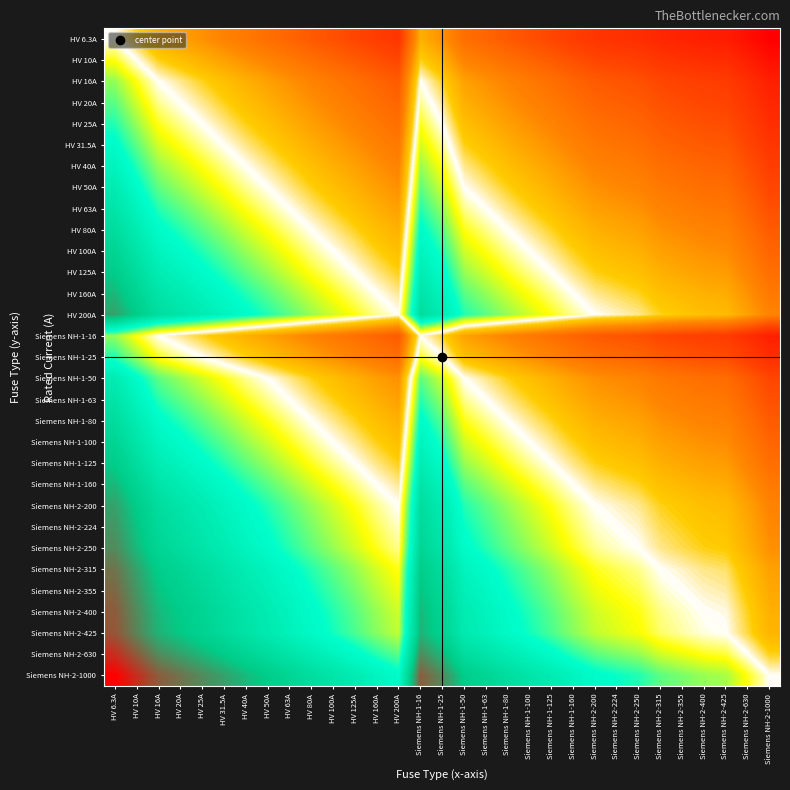

Reading left to right, transcribe all the data shown in this chart.

HV 6.3A: HV 6.3A=0.0	HV 10A=-0.2	HV 16A=-0.4	HV 20A=-0.5	HV 25A=-0.6	HV 31.5A=-0.7	HV 40A=-0.8	HV 50A=-0.9	HV 63A=-1.0	HV 80A=-1.1	HV 100A=-1.2	HV 125A=-1.3	HV 160A=-1.4	HV 200A=-1.5	Siemens NH-1-16=-0.4	Siemens NH-1-25=-0.6	Siemens NH-1-50=-0.9	Siemens NH-1-63=-1.0	Siemens NH-1-80=-1.1	Siemens NH-1-100=-1.2	Siemens NH-1-125=-1.3	Siemens NH-1-160=-1.4	Siemens NH-2-200=-1.5	Siemens NH-2-224=-1.6	Siemens NH-2-250=-1.6	Siemens NH-2-315=-1.7	Siemens NH-2-355=-1.8	Siemens NH-2-400=-1.8	Siemens NH-2-425=-1.8	Siemens NH-2-630=-2.0	Siemens NH-2-1000=-2.2
HV 10A: HV 6.3A=0.2	HV 10A=0.0	HV 16A=-0.2	HV 20A=-0.3	HV 25A=-0.4	HV 31.5A=-0.5	HV 40A=-0.6	HV 50A=-0.7	HV 63A=-0.8	HV 80A=-0.9	HV 100A=-1.0	HV 125A=-1.1	HV 160A=-1.2	HV 200A=-1.3	Siemens NH-1-16=-0.2	Siemens NH-1-25=-0.4	Siemens NH-1-50=-0.7	Siemens NH-1-63=-0.8	Siemens NH-1-80=-0.9	Siemens NH-1-100=-1.0	Siemens NH-1-125=-1.1	Siemens NH-1-160=-1.2	Siemens NH-2-200=-1.3	Siemens NH-2-224=-1.4	Siemens NH-2-250=-1.4	Siemens NH-2-315=-1.5	Siemens NH-2-355=-1.6	Siemens NH-2-400=-1.6	Siemens NH-2-425=-1.6	Siemens NH-2-630=-1.8	Siemens NH-2-1000=-2.0
HV 16A: HV 6.3A=0.4	HV 10A=0.2	HV 16A=0.0	HV 20A=-0.1	HV 25A=-0.2	HV 31.5A=-0.3	HV 40A=-0.4	HV 50A=-0.5	HV 63A=-0.6	HV 80A=-0.7	HV 100A=-0.8	HV 125A=-0.9	HV 160A=-1.0	HV 200A=-1.1	Siemens NH-1-16=0.0	Siemens NH-1-25=-0.2	Siemens NH-1-50=-0.5	Siemens NH-1-63=-0.6	Siemens NH-1-80=-0.7	Siemens NH-1-100=-0.8	Siemens NH-1-125=-0.9	Siemens NH-1-160=-1.0	Siemens NH-2-200=-1.1	Siemens NH-2-224=-1.1	Siemens NH-2-250=-1.2	Siemens NH-2-315=-1.3	Siemens NH-2-355=-1.3	Siemens NH-2-400=-1.4	Siemens NH-2-425=-1.4	Siemens NH-2-630=-1.6	Siemens NH-2-1000=-1.8
HV 20A: HV 6.3A=0.5	HV 10A=0.3	HV 16A=0.1	HV 20A=0.0	HV 25A=-0.1	HV 31.5A=-0.2	HV 40A=-0.3	HV 50A=-0.4	HV 63A=-0.5	HV 80A=-0.6	HV 100A=-0.7	HV 125A=-0.8	HV 160A=-0.9	HV 200A=-1.0	Siemens NH-1-16=0.1	Siemens NH-1-25=-0.1	Siemens NH-1-50=-0.4	Siemens NH-1-63=-0.5	Siemens NH-1-80=-0.6	Siemens NH-1-100=-0.7	Siemens NH-1-125=-0.8	Siemens NH-1-160=-0.9	Siemens NH-2-200=-1.0	Siemens NH-2-224=-1.0	Siemens NH-2-250=-1.1	Siemens NH-2-315=-1.2	Siemens NH-2-355=-1.2	Siemens NH-2-400=-1.3	Siemens NH-2-425=-1.3	Siemens NH-2-630=-1.5	Siemens NH-2-1000=-1.7
HV 25A: HV 6.3A=0.6	HV 10A=0.4	HV 16A=0.2	HV 20A=0.1	HV 25A=0.0	HV 31.5A=-0.1	HV 40A=-0.2	HV 50A=-0.3	HV 63A=-0.4	HV 80A=-0.5	HV 100A=-0.6	HV 125A=-0.7	HV 160A=-0.8	HV 200A=-0.9	Siemens NH-1-16=0.2	Siemens NH-1-25=0.0	Siemens NH-1-50=-0.3	Siemens NH-1-63=-0.4	Siemens NH-1-80=-0.5	Siemens NH-1-100=-0.6	Siemens NH-1-125=-0.7	Siemens NH-1-160=-0.8	Siemens NH-2-200=-0.9	Siemens NH-2-224=-1.0	Siemens NH-2-250=-1.0	Siemens NH-2-315=-1.1	Siemens NH-2-355=-1.2	Siemens NH-2-400=-1.2	Siemens NH-2-425=-1.2	Siemens NH-2-630=-1.4	Siemens NH-2-1000=-1.6
HV 31.5A: HV 6.3A=0.7	HV 10A=0.5	HV 16A=0.3	HV 20A=0.2	HV 25A=0.1	HV 31.5A=0.0	HV 40A=-0.1	HV 50A=-0.2	HV 63A=-0.3	HV 80A=-0.4	HV 100A=-0.5	HV 125A=-0.6	HV 160A=-0.7	HV 200A=-0.8	Siemens NH-1-16=0.3	Siemens NH-1-25=0.1	Siemens NH-1-50=-0.2	Siemens NH-1-63=-0.3	Siemens NH-1-80=-0.4	Siemens NH-1-100=-0.5	Siemens NH-1-125=-0.6	Siemens NH-1-160=-0.7	Siemens NH-2-200=-0.8	Siemens NH-2-224=-0.9	Siemens NH-2-250=-0.9	Siemens NH-2-315=-1.0	Siemens NH-2-355=-1.1	Siemens NH-2-400=-1.1	Siemens NH-2-425=-1.1	Siemens NH-2-630=-1.3	Siemens NH-2-1000=-1.5
HV 40A: HV 6.3A=0.8	HV 10A=0.6	HV 16A=0.4	HV 20A=0.3	HV 25A=0.2	HV 31.5A=0.1	HV 40A=0.0	HV 50A=-0.1	HV 63A=-0.2	HV 80A=-0.3	HV 100A=-0.4	HV 125A=-0.5	HV 160A=-0.6	HV 200A=-0.7	Siemens NH-1-16=0.4	Siemens NH-1-25=0.2	Siemens NH-1-50=-0.1	Siemens NH-1-63=-0.2	Siemens NH-1-80=-0.3	Siemens NH-1-100=-0.4	Siemens NH-1-125=-0.5	Siemens NH-1-160=-0.6	Siemens NH-2-200=-0.7	Siemens NH-2-224=-0.7	Siemens NH-2-250=-0.8	Siemens NH-2-315=-0.9	Siemens NH-2-355=-0.9	Siemens NH-2-400=-1.0	Siemens NH-2-425=-1.0	Siemens NH-2-630=-1.2	Siemens NH-2-1000=-1.4
HV 50A: HV 6.3A=0.9	HV 10A=0.7	HV 16A=0.5	HV 20A=0.4	HV 25A=0.3	HV 31.5A=0.2	HV 40A=0.1	HV 50A=0.0	HV 63A=-0.1	HV 80A=-0.2	HV 100A=-0.3	HV 125A=-0.4	HV 160A=-0.5	HV 200A=-0.6	Siemens NH-1-16=0.5	Siemens NH-1-25=0.3	Siemens NH-1-50=0.0	Siemens NH-1-63=-0.1	Siemens NH-1-80=-0.2	Siemens NH-1-100=-0.3	Siemens NH-1-125=-0.4	Siemens NH-1-160=-0.5	Siemens NH-2-200=-0.6	Siemens NH-2-224=-0.7	Siemens NH-2-250=-0.7	Siemens NH-2-315=-0.8	Siemens NH-2-355=-0.9	Siemens NH-2-400=-0.9	Siemens NH-2-425=-0.9	Siemens NH-2-630=-1.1	Siemens NH-2-1000=-1.3
HV 63A: HV 6.3A=1.0	HV 10A=0.8	HV 16A=0.6	HV 20A=0.5	HV 25A=0.4	HV 31.5A=0.3	HV 40A=0.2	HV 50A=0.1	HV 63A=0.0	HV 80A=-0.1	HV 100A=-0.2	HV 125A=-0.3	HV 160A=-0.4	HV 200A=-0.5	Siemens NH-1-16=0.6	Siemens NH-1-25=0.4	Siemens NH-1-50=0.1	Siemens NH-1-63=0.0	Siemens NH-1-80=-0.1	Siemens NH-1-100=-0.2	Siemens NH-1-125=-0.3	Siemens NH-1-160=-0.4	Siemens NH-2-200=-0.5	Siemens NH-2-224=-0.6	Siemens NH-2-250=-0.6	Siemens NH-2-315=-0.7	Siemens NH-2-355=-0.8	Siemens NH-2-400=-0.8	Siemens NH-2-425=-0.8	Siemens NH-2-630=-1.0	Siemens NH-2-1000=-1.2
HV 80A: HV 6.3A=1.1	HV 10A=0.9	HV 16A=0.7	HV 20A=0.6	HV 25A=0.5	HV 31.5A=0.4	HV 40A=0.3	HV 50A=0.2	HV 63A=0.1	HV 80A=0.0	HV 100A=-0.1	HV 125A=-0.2	HV 160A=-0.3	HV 200A=-0.4	Siemens NH-1-16=0.7	Siemens NH-1-25=0.5	Siemens NH-1-50=0.2	Siemens NH-1-63=0.1	Siemens NH-1-80=0.0	Siemens NH-1-100=-0.1	Siemens NH-1-125=-0.2	Siemens NH-1-160=-0.3	Siemens NH-2-200=-0.4	Siemens NH-2-224=-0.4	Siemens NH-2-250=-0.5	Siemens NH-2-315=-0.6	Siemens NH-2-355=-0.6	Siemens NH-2-400=-0.7	Siemens NH-2-425=-0.7	Siemens NH-2-630=-0.9	Siemens NH-2-1000=-1.1
HV 100A: HV 6.3A=1.2	HV 10A=1.0	HV 16A=0.8	HV 20A=0.7	HV 25A=0.6	HV 31.5A=0.5	HV 40A=0.4	HV 50A=0.3	HV 63A=0.2	HV 80A=0.1	HV 100A=0.0	HV 125A=-0.1	HV 160A=-0.2	HV 200A=-0.3	Siemens NH-1-16=0.8	Siemens NH-1-25=0.6	Siemens NH-1-50=0.3	Siemens NH-1-63=0.2	Siemens NH-1-80=0.1	Siemens NH-1-100=0.0	Siemens NH-1-125=-0.1	Siemens NH-1-160=-0.2	Siemens NH-2-200=-0.3	Siemens NH-2-224=-0.4	Siemens NH-2-250=-0.4	Siemens NH-2-315=-0.5	Siemens NH-2-355=-0.6	Siemens NH-2-400=-0.6	Siemens NH-2-425=-0.6	Siemens NH-2-630=-0.8	Siemens NH-2-1000=-1.0
HV 125A: HV 6.3A=1.3	HV 10A=1.1	HV 16A=0.9	HV 20A=0.8	HV 25A=0.7	HV 31.5A=0.6	HV 40A=0.5	HV 50A=0.4	HV 63A=0.3	HV 80A=0.2	HV 100A=0.1	HV 125A=0.0	HV 160A=-0.1	HV 200A=-0.2	Siemens NH-1-16=0.9	Siemens NH-1-25=0.7	Siemens NH-1-50=0.4	Siemens NH-1-63=0.3	Siemens NH-1-80=0.2	Siemens NH-1-100=0.1	Siemens NH-1-125=0.0	Siemens NH-1-160=-0.1	Siemens NH-2-200=-0.2	Siemens NH-2-224=-0.3	Siemens NH-2-250=-0.3	Siemens NH-2-315=-0.4	Siemens NH-2-355=-0.5	Siemens NH-2-400=-0.5	Siemens NH-2-425=-0.5	Siemens NH-2-630=-0.7	Siemens NH-2-1000=-0.9
HV 160A: HV 6.3A=1.4	HV 10A=1.2	HV 16A=1.0	HV 20A=0.9	HV 25A=0.8	HV 31.5A=0.7	HV 40A=0.6	HV 50A=0.5	HV 63A=0.4	HV 80A=0.3	HV 100A=0.2	HV 125A=0.1	HV 160A=0.0	HV 200A=-0.1	Siemens NH-1-16=1.0	Siemens NH-1-25=0.8	Siemens NH-1-50=0.5	Siemens NH-1-63=0.4	Siemens NH-1-80=0.3	Siemens NH-1-100=0.2	Siemens NH-1-125=0.1	Siemens NH-1-160=0.0	Siemens NH-2-200=-0.1	Siemens NH-2-224=-0.1	Siemens NH-2-250=-0.2	Siemens NH-2-315=-0.3	Siemens NH-2-355=-0.3	Siemens NH-2-400=-0.4	Siemens NH-2-425=-0.4	Siemens NH-2-630=-0.6	Siemens NH-2-1000=-0.8
HV 200A: HV 6.3A=1.5	HV 10A=1.3	HV 16A=1.1	HV 20A=1.0	HV 25A=0.9	HV 31.5A=0.8	HV 40A=0.7	HV 50A=0.6	HV 63A=0.5	HV 80A=0.4	HV 100A=0.3	HV 125A=0.2	HV 160A=0.1	HV 200A=0.0	Siemens NH-1-16=1.1	Siemens NH-1-25=0.9	Siemens NH-1-50=0.6	Siemens NH-1-63=0.5	Siemens NH-1-80=0.4	Siemens NH-1-100=0.3	Siemens NH-1-125=0.2	Siemens NH-1-160=0.1	Siemens NH-2-200=0.0	Siemens NH-2-224=-0.0	Siemens NH-2-250=-0.1	Siemens NH-2-315=-0.2	Siemens NH-2-355=-0.2	Siemens NH-2-400=-0.3	Siemens NH-2-425=-0.3	Siemens NH-2-630=-0.5	Siemens NH-2-1000=-0.7
Siemens NH-1-16: HV 6.3A=0.4	HV 10A=0.2	HV 16A=0.0	HV 20A=-0.1	HV 25A=-0.2	HV 31.5A=-0.3	HV 40A=-0.4	HV 50A=-0.5	HV 63A=-0.6	HV 80A=-0.7	HV 100A=-0.8	HV 125A=-0.9	HV 160A=-1.0	HV 200A=-1.1	Siemens NH-1-16=0.0	Siemens NH-1-25=-0.2	Siemens NH-1-50=-0.5	Siemens NH-1-63=-0.6	Siemens NH-1-80=-0.7	Siemens NH-1-100=-0.8	Siemens NH-1-125=-0.9	Siemens NH-1-160=-1.0	Siemens NH-2-200=-1.1	Siemens NH-2-224=-1.1	Siemens NH-2-250=-1.2	Siemens NH-2-315=-1.3	Siemens NH-2-355=-1.3	Siemens NH-2-400=-1.4	Siemens NH-2-425=-1.4	Siemens NH-2-630=-1.6	Siemens NH-2-1000=-1.8
Siemens NH-1-25: HV 6.3A=0.6	HV 10A=0.4	HV 16A=0.2	HV 20A=0.1	HV 25A=0.0	HV 31.5A=-0.1	HV 40A=-0.2	HV 50A=-0.3	HV 63A=-0.4	HV 80A=-0.5	HV 100A=-0.6	HV 125A=-0.7	HV 160A=-0.8	HV 200A=-0.9	Siemens NH-1-16=0.2	Siemens NH-1-25=0.0	Siemens NH-1-50=-0.3	Siemens NH-1-63=-0.4	Siemens NH-1-80=-0.5	Siemens NH-1-100=-0.6	Siemens NH-1-125=-0.7	Siemens NH-1-160=-0.8	Siemens NH-2-200=-0.9	Siemens NH-2-224=-1.0	Siemens NH-2-250=-1.0	Siemens NH-2-315=-1.1	Siemens NH-2-355=-1.2	Siemens NH-2-400=-1.2	Siemens NH-2-425=-1.2	Siemens NH-2-630=-1.4	Siemens NH-2-1000=-1.6
Siemens NH-1-50: HV 6.3A=0.9	HV 10A=0.7	HV 16A=0.5	HV 20A=0.4	HV 25A=0.3	HV 31.5A=0.2	HV 40A=0.1	HV 50A=0.0	HV 63A=-0.1	HV 80A=-0.2	HV 100A=-0.3	HV 125A=-0.4	HV 160A=-0.5	HV 200A=-0.6	Siemens NH-1-16=0.5	Siemens NH-1-25=0.3	Siemens NH-1-50=0.0	Siemens NH-1-63=-0.1	Siemens NH-1-80=-0.2	Siemens NH-1-100=-0.3	Siemens NH-1-125=-0.4	Siemens NH-1-160=-0.5	Siemens NH-2-200=-0.6	Siemens NH-2-224=-0.7	Siemens NH-2-250=-0.7	Siemens NH-2-315=-0.8	Siemens NH-2-355=-0.9	Siemens NH-2-400=-0.9	Siemens NH-2-425=-0.9	Siemens NH-2-630=-1.1	Siemens NH-2-1000=-1.3
Siemens NH-1-63: HV 6.3A=1.0	HV 10A=0.8	HV 16A=0.6	HV 20A=0.5	HV 25A=0.4	HV 31.5A=0.3	HV 40A=0.2	HV 50A=0.1	HV 63A=0.0	HV 80A=-0.1	HV 100A=-0.2	HV 125A=-0.3	HV 160A=-0.4	HV 200A=-0.5	Siemens NH-1-16=0.6	Siemens NH-1-25=0.4	Siemens NH-1-50=0.1	Siemens NH-1-63=0.0	Siemens NH-1-80=-0.1	Siemens NH-1-100=-0.2	Siemens NH-1-125=-0.3	Siemens NH-1-160=-0.4	Siemens NH-2-200=-0.5	Siemens NH-2-224=-0.6	Siemens NH-2-250=-0.6	Siemens NH-2-315=-0.7	Siemens NH-2-355=-0.8	Siemens NH-2-400=-0.8	Siemens NH-2-425=-0.8	Siemens NH-2-630=-1.0	Siemens NH-2-1000=-1.2
Siemens NH-1-80: HV 6.3A=1.1	HV 10A=0.9	HV 16A=0.7	HV 20A=0.6	HV 25A=0.5	HV 31.5A=0.4	HV 40A=0.3	HV 50A=0.2	HV 63A=0.1	HV 80A=0.0	HV 100A=-0.1	HV 125A=-0.2	HV 160A=-0.3	HV 200A=-0.4	Siemens NH-1-16=0.7	Siemens NH-1-25=0.5	Siemens NH-1-50=0.2	Siemens NH-1-63=0.1	Siemens NH-1-80=0.0	Siemens NH-1-100=-0.1	Siemens NH-1-125=-0.2	Siemens NH-1-160=-0.3	Siemens NH-2-200=-0.4	Siemens NH-2-224=-0.4	Siemens NH-2-250=-0.5	Siemens NH-2-315=-0.6	Siemens NH-2-355=-0.6	Siemens NH-2-400=-0.7	Siemens NH-2-425=-0.7	Siemens NH-2-630=-0.9	Siemens NH-2-1000=-1.1
Siemens NH-1-100: HV 6.3A=1.2	HV 10A=1.0	HV 16A=0.8	HV 20A=0.7	HV 25A=0.6	HV 31.5A=0.5	HV 40A=0.4	HV 50A=0.3	HV 63A=0.2	HV 80A=0.1	HV 100A=0.0	HV 125A=-0.1	HV 160A=-0.2	HV 200A=-0.3	Siemens NH-1-16=0.8	Siemens NH-1-25=0.6	Siemens NH-1-50=0.3	Siemens NH-1-63=0.2	Siemens NH-1-80=0.1	Siemens NH-1-100=0.0	Siemens NH-1-125=-0.1	Siemens NH-1-160=-0.2	Siemens NH-2-200=-0.3	Siemens NH-2-224=-0.4	Siemens NH-2-250=-0.4	Siemens NH-2-315=-0.5	Siemens NH-2-355=-0.6	Siemens NH-2-400=-0.6	Siemens NH-2-425=-0.6	Siemens NH-2-630=-0.8	Siemens NH-2-1000=-1.0
Siemens NH-1-125: HV 6.3A=1.3	HV 10A=1.1	HV 16A=0.9	HV 20A=0.8	HV 25A=0.7	HV 31.5A=0.6	HV 40A=0.5	HV 50A=0.4	HV 63A=0.3	HV 80A=0.2	HV 100A=0.1	HV 125A=0.0	HV 160A=-0.1	HV 200A=-0.2	Siemens NH-1-16=0.9	Siemens NH-1-25=0.7	Siemens NH-1-50=0.4	Siemens NH-1-63=0.3	Siemens NH-1-80=0.2	Siemens NH-1-100=0.1	Siemens NH-1-125=0.0	Siemens NH-1-160=-0.1	Siemens NH-2-200=-0.2	Siemens NH-2-224=-0.3	Siemens NH-2-250=-0.3	Siemens NH-2-315=-0.4	Siemens NH-2-355=-0.5	Siemens NH-2-400=-0.5	Siemens NH-2-425=-0.5	Siemens NH-2-630=-0.7	Siemens NH-2-1000=-0.9
Siemens NH-1-160: HV 6.3A=1.4	HV 10A=1.2	HV 16A=1.0	HV 20A=0.9	HV 25A=0.8	HV 31.5A=0.7	HV 40A=0.6	HV 50A=0.5	HV 63A=0.4	HV 80A=0.3	HV 100A=0.2	HV 125A=0.1	HV 160A=0.0	HV 200A=-0.1	Siemens NH-1-16=1.0	Siemens NH-1-25=0.8	Siemens NH-1-50=0.5	Siemens NH-1-63=0.4	Siemens NH-1-80=0.3	Siemens NH-1-100=0.2	Siemens NH-1-125=0.1	Siemens NH-1-160=0.0	Siemens NH-2-200=-0.1	Siemens NH-2-224=-0.1	Siemens NH-2-250=-0.2	Siemens NH-2-315=-0.3	Siemens NH-2-355=-0.3	Siemens NH-2-400=-0.4	Siemens NH-2-425=-0.4	Siemens NH-2-630=-0.6	Siemens NH-2-1000=-0.8
Siemens NH-2-200: HV 6.3A=1.5	HV 10A=1.3	HV 16A=1.1	HV 20A=1.0	HV 25A=0.9	HV 31.5A=0.8	HV 40A=0.7	HV 50A=0.6	HV 63A=0.5	HV 80A=0.4	HV 100A=0.3	HV 125A=0.2	HV 160A=0.1	HV 200A=0.0	Siemens NH-1-16=1.1	Siemens NH-1-25=0.9	Siemens NH-1-50=0.6	Siemens NH-1-63=0.5	Siemens NH-1-80=0.4	Siemens NH-1-100=0.3	Siemens NH-1-125=0.2	Siemens NH-1-160=0.1	Siemens NH-2-200=0.0	Siemens NH-2-224=-0.0	Siemens NH-2-250=-0.1	Siemens NH-2-315=-0.2	Siemens NH-2-355=-0.2	Siemens NH-2-400=-0.3	Siemens NH-2-425=-0.3	Siemens NH-2-630=-0.5	Siemens NH-2-1000=-0.7
Siemens NH-2-224: HV 6.3A=1.6	HV 10A=1.4	HV 16A=1.1	HV 20A=1.0	HV 25A=1.0	HV 31.5A=0.9	HV 40A=0.7	HV 50A=0.7	HV 63A=0.6	HV 80A=0.4	HV 100A=0.4	HV 125A=0.3	HV 160A=0.1	HV 200A=0.0	Siemens NH-1-16=1.1	Siemens NH-1-25=1.0	Siemens NH-1-50=0.7	Siemens NH-1-63=0.6	Siemens NH-1-80=0.4	Siemens NH-1-100=0.4	Siemens NH-1-125=0.3	Siemens NH-1-160=0.1	Siemens NH-2-200=0.0	Siemens NH-2-224=0.0	Siemens NH-2-250=-0.0	Siemens NH-2-315=-0.1	Siemens NH-2-355=-0.2	Siemens NH-2-400=-0.3	Siemens NH-2-425=-0.3	Siemens NH-2-630=-0.4	Siemens NH-2-1000=-0.6
Siemens NH-2-250: HV 6.3A=1.6	HV 10A=1.4	HV 16A=1.2	HV 20A=1.1	HV 25A=1.0	HV 31.5A=0.9	HV 40A=0.8	HV 50A=0.7	HV 63A=0.6	HV 80A=0.5	HV 100A=0.4	HV 125A=0.3	HV 160A=0.2	HV 200A=0.1	Siemens NH-1-16=1.2	Siemens NH-1-25=1.0	Siemens NH-1-50=0.7	Siemens NH-1-63=0.6	Siemens NH-1-80=0.5	Siemens NH-1-100=0.4	Siemens NH-1-125=0.3	Siemens NH-1-160=0.2	Siemens NH-2-200=0.1	Siemens NH-2-224=0.0	Siemens NH-2-250=0.0	Siemens NH-2-315=-0.1	Siemens NH-2-355=-0.2	Siemens NH-2-400=-0.2	Siemens NH-2-425=-0.2	Siemens NH-2-630=-0.4	Siemens NH-2-1000=-0.6
Siemens NH-2-315: HV 6.3A=1.7	HV 10A=1.5	HV 16A=1.3	HV 20A=1.2	HV 25A=1.1	HV 31.5A=1.0	HV 40A=0.9	HV 50A=0.8	HV 63A=0.7	HV 80A=0.6	HV 100A=0.5	HV 125A=0.4	HV 160A=0.3	HV 200A=0.2	Siemens NH-1-16=1.3	Siemens NH-1-25=1.1	Siemens NH-1-50=0.8	Siemens NH-1-63=0.7	Siemens NH-1-80=0.6	Siemens NH-1-100=0.5	Siemens NH-1-125=0.4	Siemens NH-1-160=0.3	Siemens NH-2-200=0.2	Siemens NH-2-224=0.1	Siemens NH-2-250=0.1	Siemens NH-2-315=0.0	Siemens NH-2-355=-0.1	Siemens NH-2-400=-0.1	Siemens NH-2-425=-0.1	Siemens NH-2-630=-0.3	Siemens NH-2-1000=-0.5
Siemens NH-2-355: HV 6.3A=1.8	HV 10A=1.6	HV 16A=1.3	HV 20A=1.2	HV 25A=1.2	HV 31.5A=1.1	HV 40A=0.9	HV 50A=0.9	HV 63A=0.8	HV 80A=0.6	HV 100A=0.6	HV 125A=0.5	HV 160A=0.3	HV 200A=0.2	Siemens NH-1-16=1.3	Siemens NH-1-25=1.2	Siemens NH-1-50=0.9	Siemens NH-1-63=0.8	Siemens NH-1-80=0.6	Siemens NH-1-100=0.6	Siemens NH-1-125=0.5	Siemens NH-1-160=0.3	Siemens NH-2-200=0.2	Siemens NH-2-224=0.2	Siemens NH-2-250=0.2	Siemens NH-2-315=0.1	Siemens NH-2-355=0.0	Siemens NH-2-400=-0.1	Siemens NH-2-425=-0.1	Siemens NH-2-630=-0.2	Siemens NH-2-1000=-0.4
Siemens NH-2-400: HV 6.3A=1.8	HV 10A=1.6	HV 16A=1.4	HV 20A=1.3	HV 25A=1.2	HV 31.5A=1.1	HV 40A=1.0	HV 50A=0.9	HV 63A=0.8	HV 80A=0.7	HV 100A=0.6	HV 125A=0.5	HV 160A=0.4	HV 200A=0.3	Siemens NH-1-16=1.4	Siemens NH-1-25=1.2	Siemens NH-1-50=0.9	Siemens NH-1-63=0.8	Siemens NH-1-80=0.7	Siemens NH-1-100=0.6	Siemens NH-1-125=0.5	Siemens NH-1-160=0.4	Siemens NH-2-200=0.3	Siemens NH-2-224=0.3	Siemens NH-2-250=0.2	Siemens NH-2-315=0.1	Siemens NH-2-355=0.1	Siemens NH-2-400=0.0	Siemens NH-2-425=-0.0	Siemens NH-2-630=-0.2	Siemens NH-2-1000=-0.4
Siemens NH-2-425: HV 6.3A=1.8	HV 10A=1.6	HV 16A=1.4	HV 20A=1.3	HV 25A=1.2	HV 31.5A=1.1	HV 40A=1.0	HV 50A=0.9	HV 63A=0.8	HV 80A=0.7	HV 100A=0.6	HV 125A=0.5	HV 160A=0.4	HV 200A=0.3	Siemens NH-1-16=1.4	Siemens NH-1-25=1.2	Siemens NH-1-50=0.9	Siemens NH-1-63=0.8	Siemens NH-1-80=0.7	Siemens NH-1-100=0.6	Siemens NH-1-125=0.5	Siemens NH-1-160=0.4	Siemens NH-2-200=0.3	Siemens NH-2-224=0.3	Siemens NH-2-250=0.2	Siemens NH-2-315=0.1	Siemens NH-2-355=0.1	Siemens NH-2-400=0.0	Siemens NH-2-425=0.0	Siemens NH-2-630=-0.2	Siemens NH-2-1000=-0.4
Siemens NH-2-630: HV 6.3A=2.0	HV 10A=1.8	HV 16A=1.6	HV 20A=1.5	HV 25A=1.4	HV 31.5A=1.3	HV 40A=1.2	HV 50A=1.1	HV 63A=1.0	HV 80A=0.9	HV 100A=0.8	HV 125A=0.7	HV 160A=0.6	HV 200A=0.5	Siemens NH-1-16=1.6	Siemens NH-1-25=1.4	Siemens NH-1-50=1.1	Siemens NH-1-63=1.0	Siemens NH-1-80=0.9	Siemens NH-1-100=0.8	Siemens NH-1-125=0.7	Siemens NH-1-160=0.6	Siemens NH-2-200=0.5	Siemens NH-2-224=0.4	Siemens NH-2-250=0.4	Siemens NH-2-315=0.3	Siemens NH-2-355=0.2	Siemens NH-2-400=0.2	Siemens NH-2-425=0.2	Siemens NH-2-630=0.0	Siemens NH-2-1000=-0.2
Siemens NH-2-1000: HV 6.3A=2.2	HV 10A=2.0	HV 16A=1.8	HV 20A=1.7	HV 25A=1.6	HV 31.5A=1.5	HV 40A=1.4	HV 50A=1.3	HV 63A=1.2	HV 80A=1.1	HV 100A=1.0	HV 125A=0.9	HV 160A=0.8	HV 200A=0.7	Siemens NH-1-16=1.8	Siemens NH-1-25=1.6	Siemens NH-1-50=1.3	Siemens NH-1-63=1.2	Siemens NH-1-80=1.1	Siemens NH-1-100=1.0	Siemens NH-1-125=0.9	Siemens NH-1-160=0.8	Siemens NH-2-200=0.7	Siemens NH-2-224=0.6	Siemens NH-2-250=0.6	Siemens NH-2-315=0.5	Siemens NH-2-355=0.4	Siemens NH-2-400=0.4	Siemens NH-2-425=0.4	Siemens NH-2-630=0.2	Siemens NH-2-1000=0.0